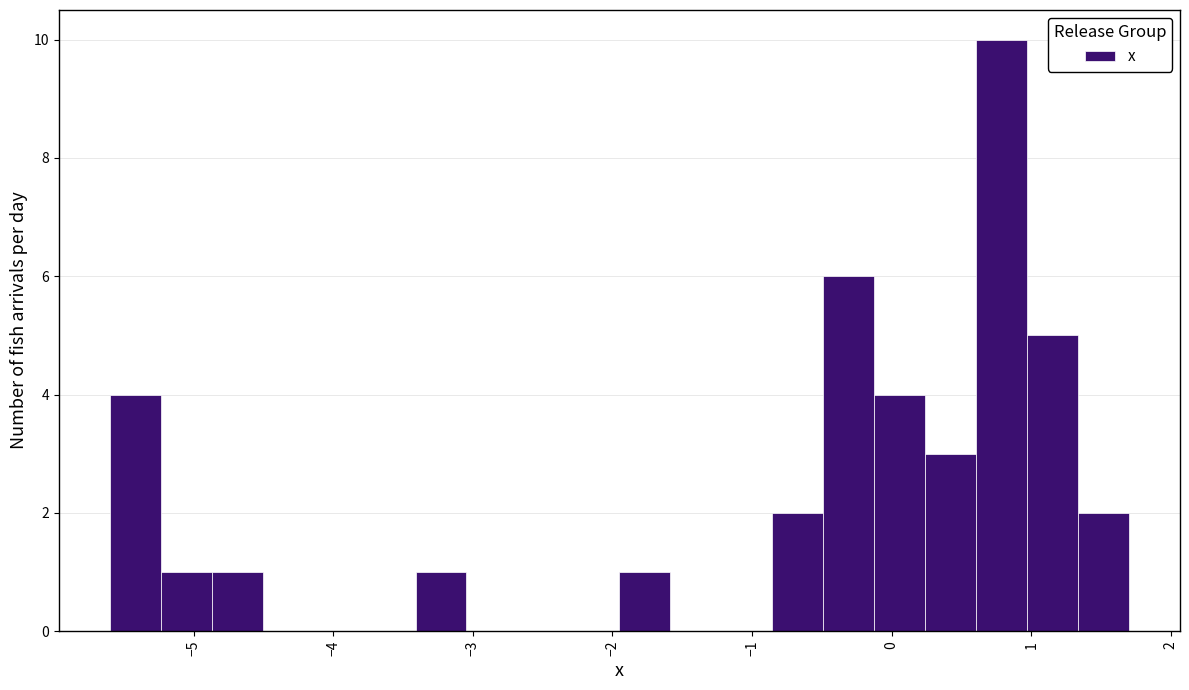

Read against the x-axis, roughly where is the centre of the tallest bar?

0.8